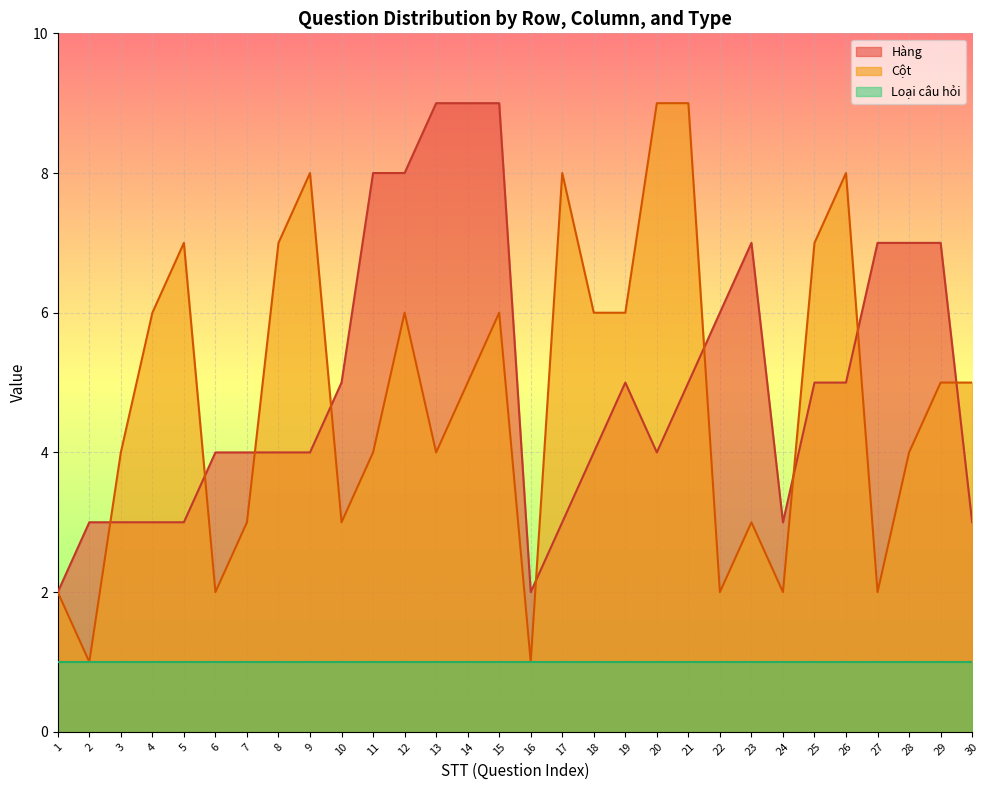

What is the difference between the maximum and second lowest values in the Hàng series?

7